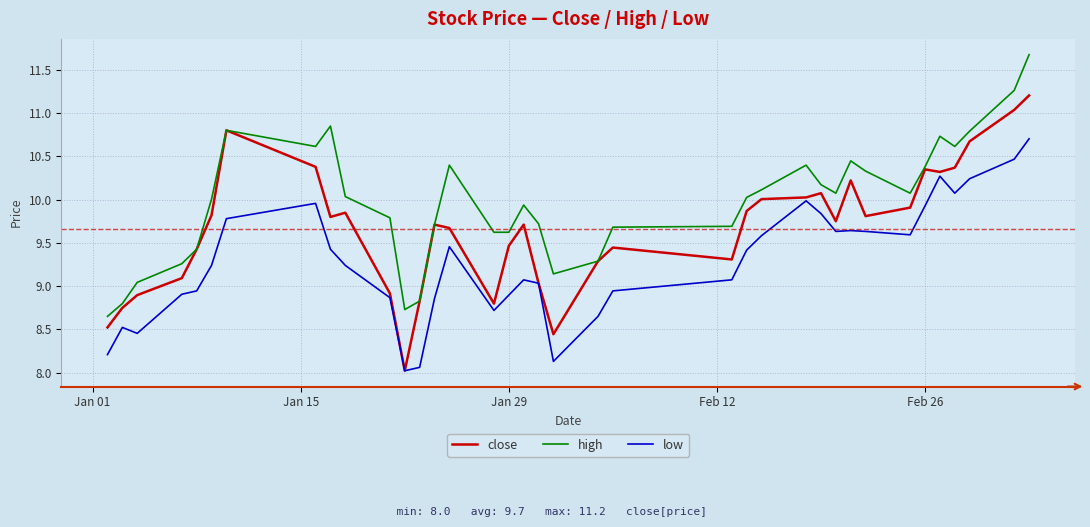

Which series has the largest total across all categories?

high